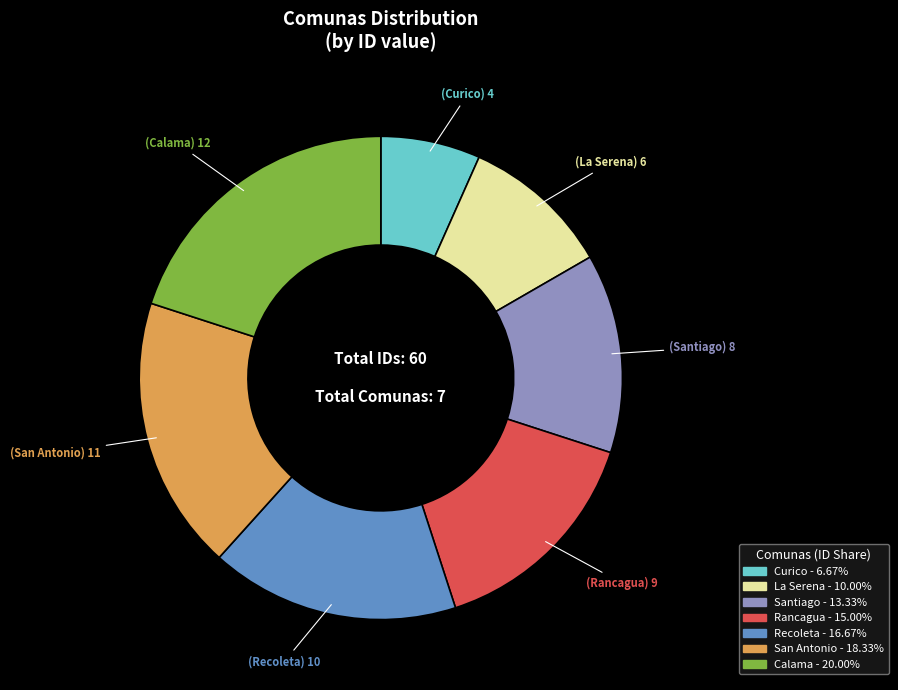

Is the sum of La Serena and San Antonio greater than half?

No